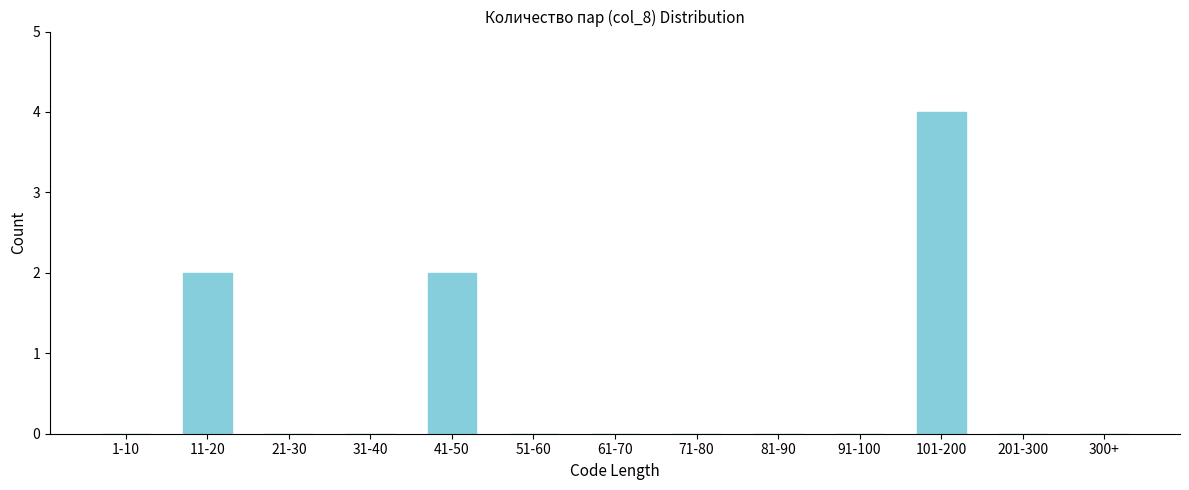

Reading left to right, transcribe all the data shown in this chart.

1-10=0	11-20=2	21-30=0	31-40=0	41-50=2	51-60=0	61-70=0	71-80=0	81-90=0	91-100=0	101-200=4	201-300=0	300+=0